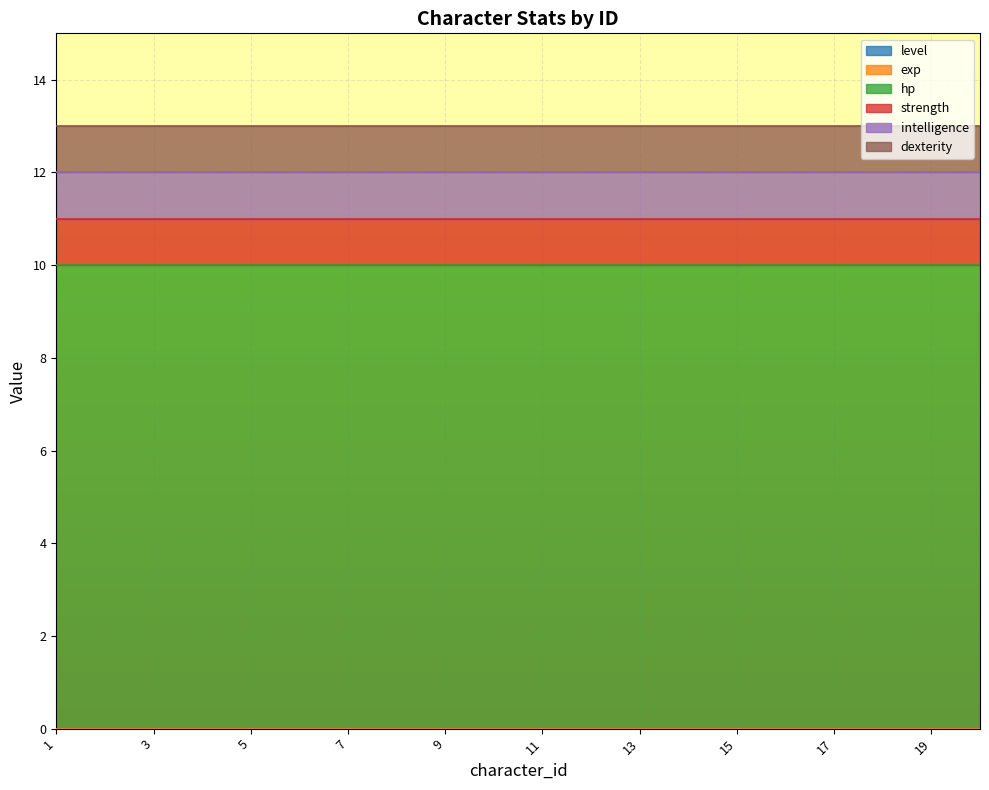

List the labels in order of exp value, largest first.

1, 2, 3, 4, 5, 6, 7, 8, 9, 10, 11, 12, 13, 14, 15, 16, 17, 18, 19, 20